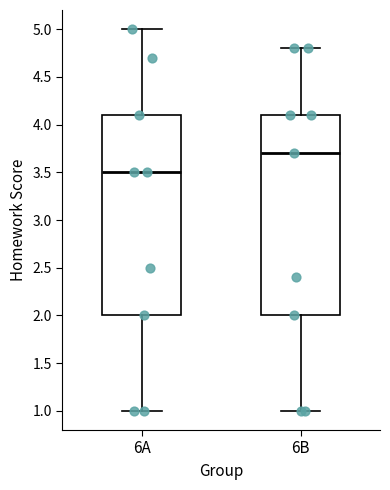

Reading left to right, transcribe this box plot: for each box, give where its median line is, the range the box spans, and where its two whiskers end, as read against the y-axis. The values are not printed on the chart, so give them approximately, as read against the axis.

6A: median 3.5, box 2.0 to 4.1, whiskers 1.0 to 5.0
6B: median 3.7, box 2.0 to 4.1, whiskers 1.0 to 4.8